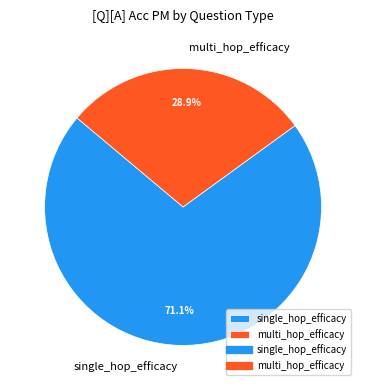

Is it true that single_hop_efficacy is 71% of the pie?

True